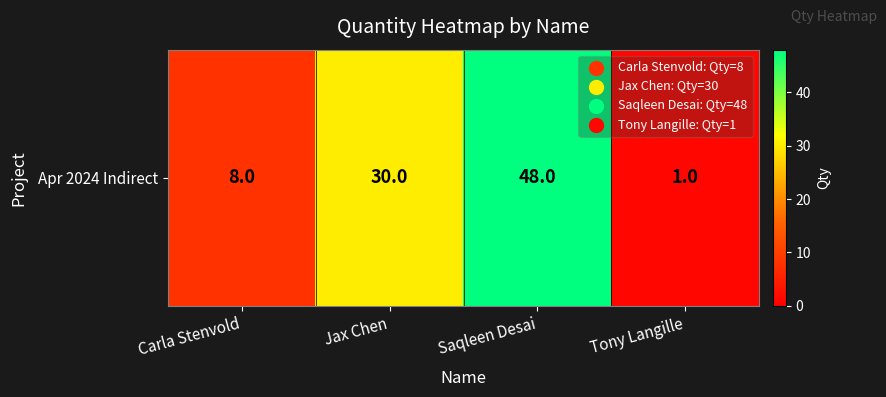

Count the values in the range 8 to 48.

3